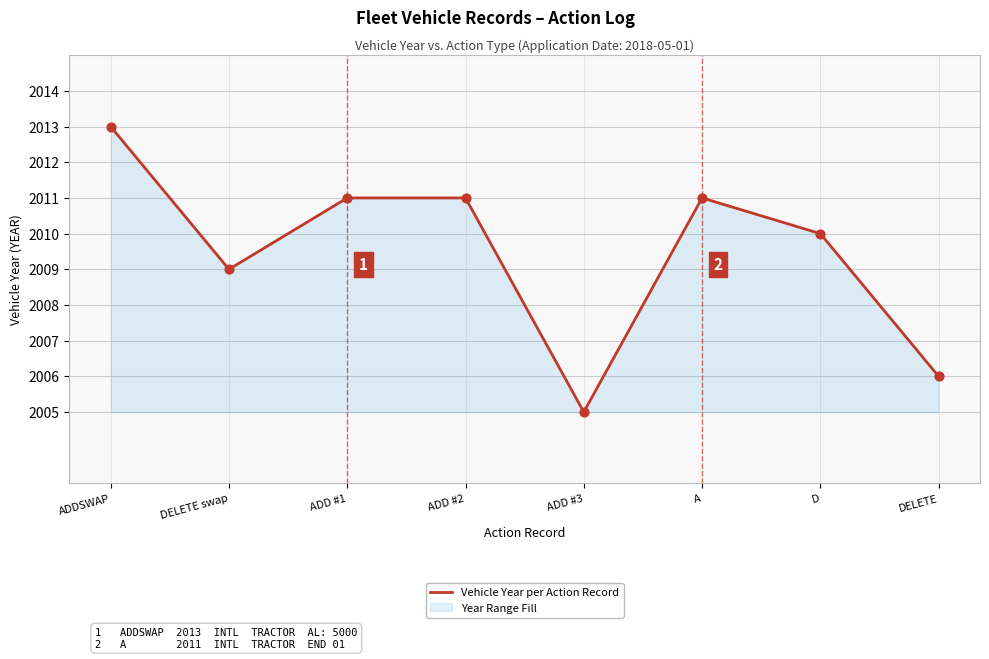

What is the ratio of the value at ADD #2 to the value at ADDSWAP?

1.0